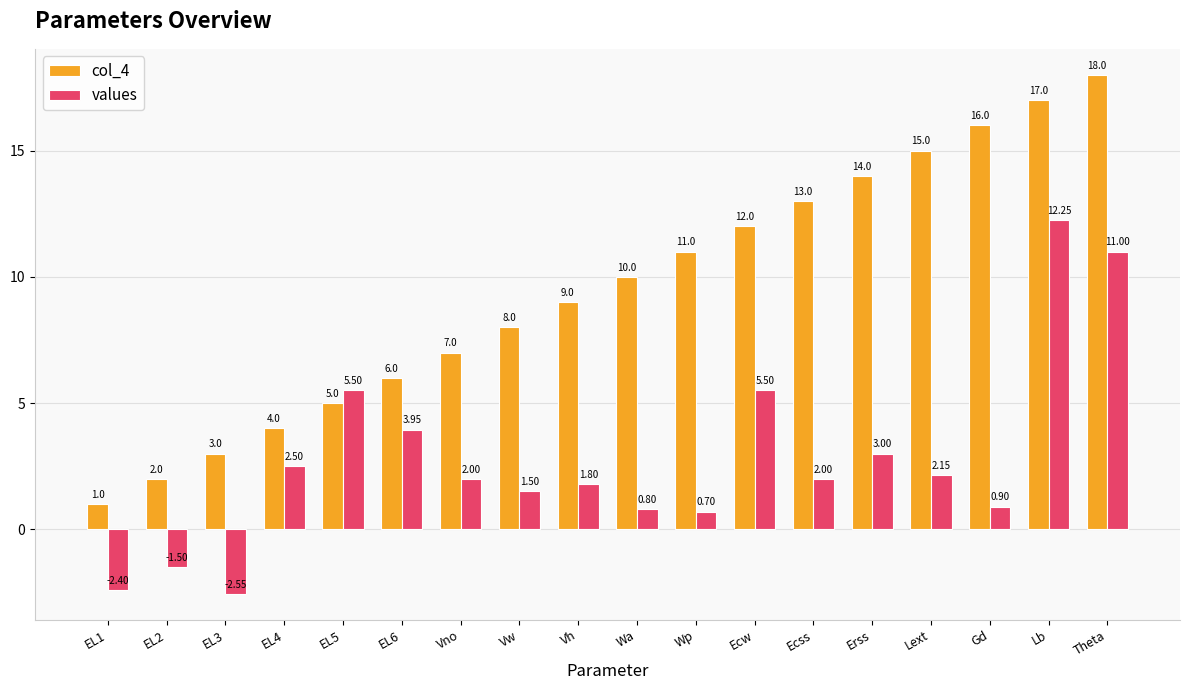

What value does the values series have at Wp?

0.7